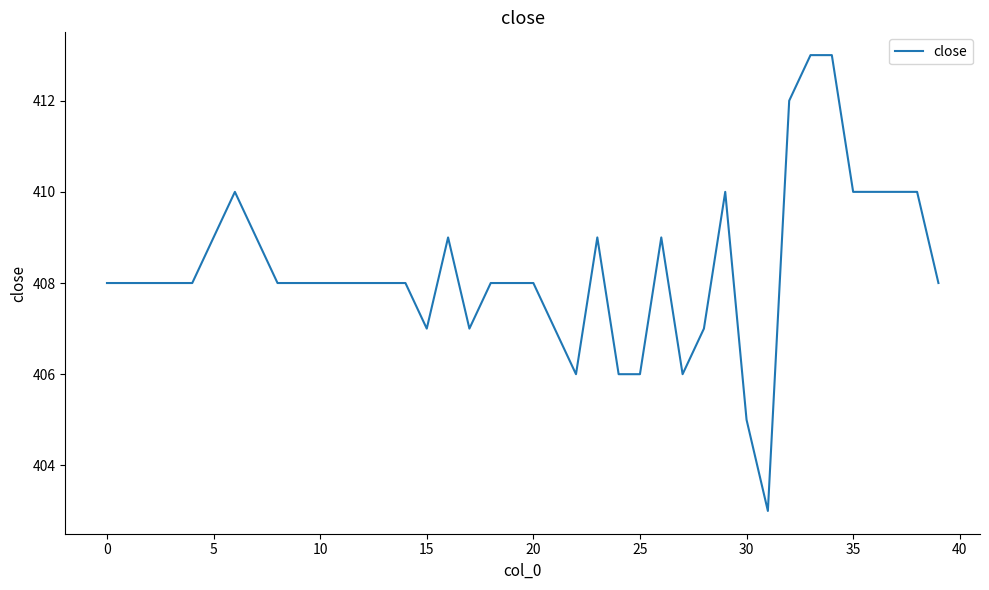

Reading right to left, extract all data points from this chart.

408	410	410	410	410	413	413	412	403	405	410	407	406	409	406	406	409	406	407	408	408	408	407	409	407	408	408	408	408	408	408	408	409	410	409	408	408	408	408	408